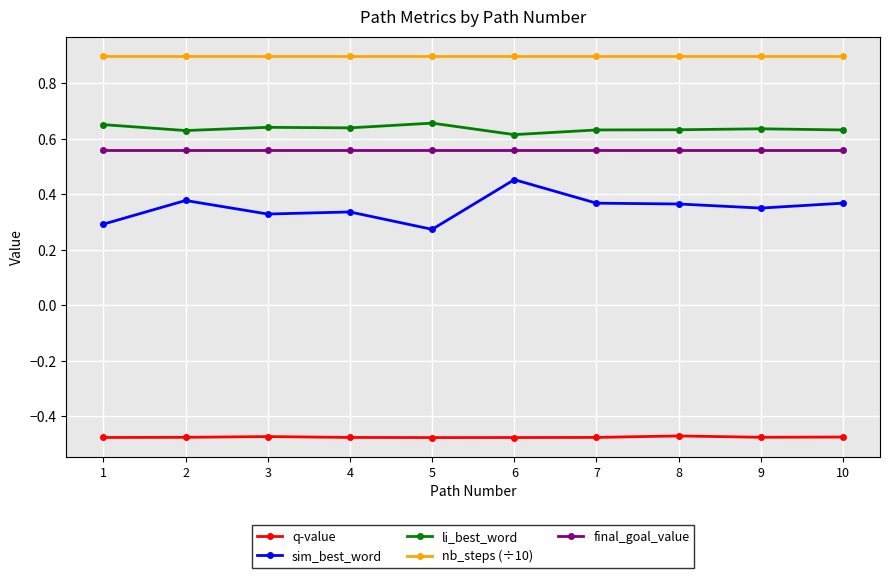

Where is the first local maximum for sim_best_word?

2